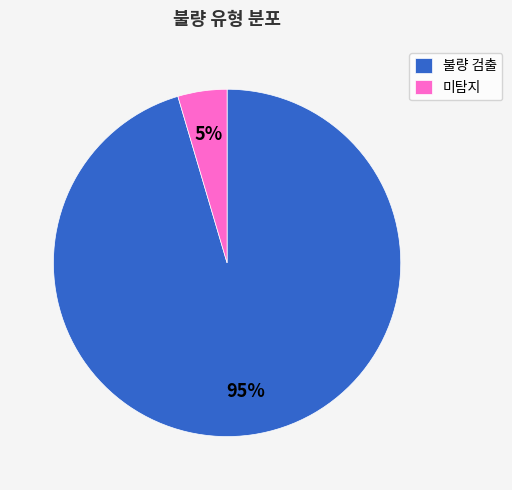

What is the largest slice in the pie chart?

불량 검출